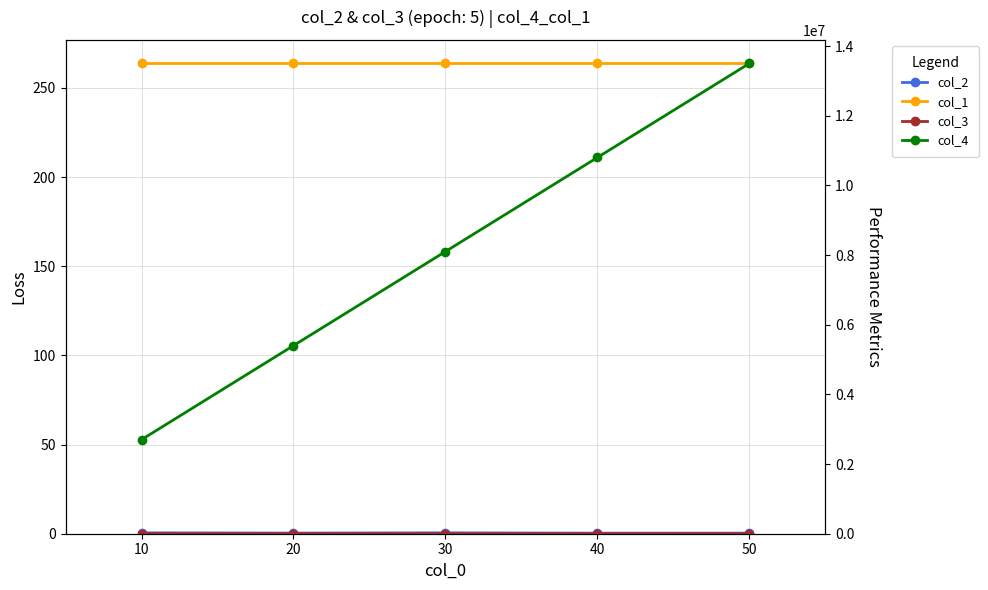

At 30, list the series in order from smallest to largest.

col_2, col_3, col_1, col_4